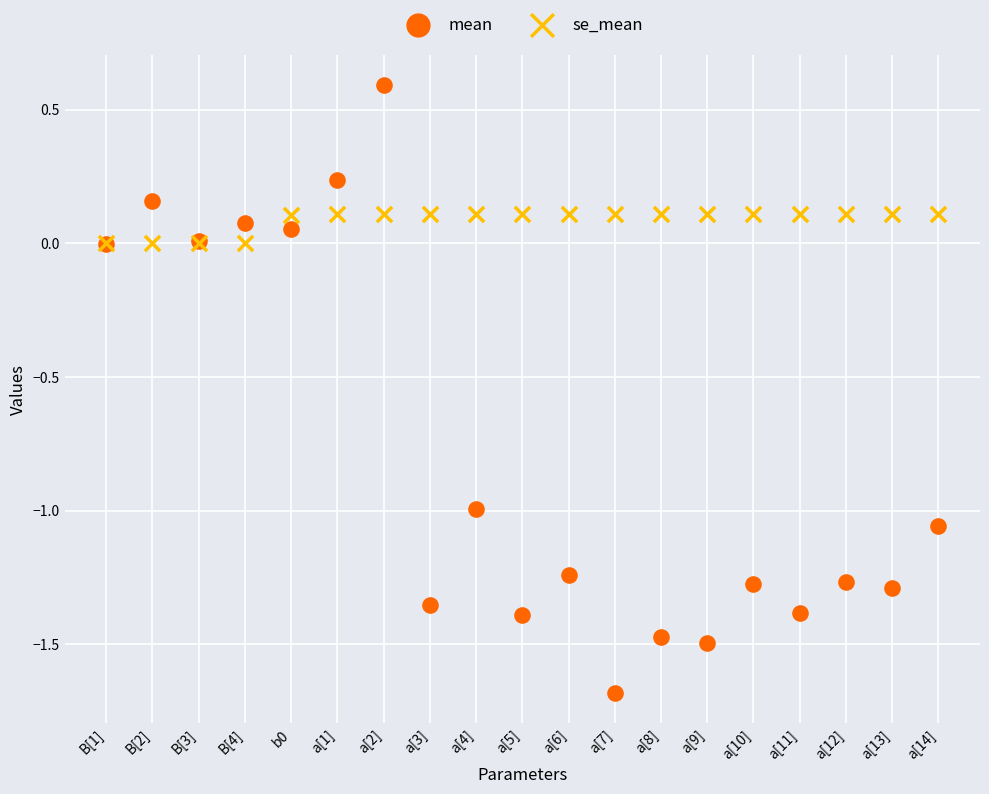

What are all the series names shown in the legend?

mean, se_mean